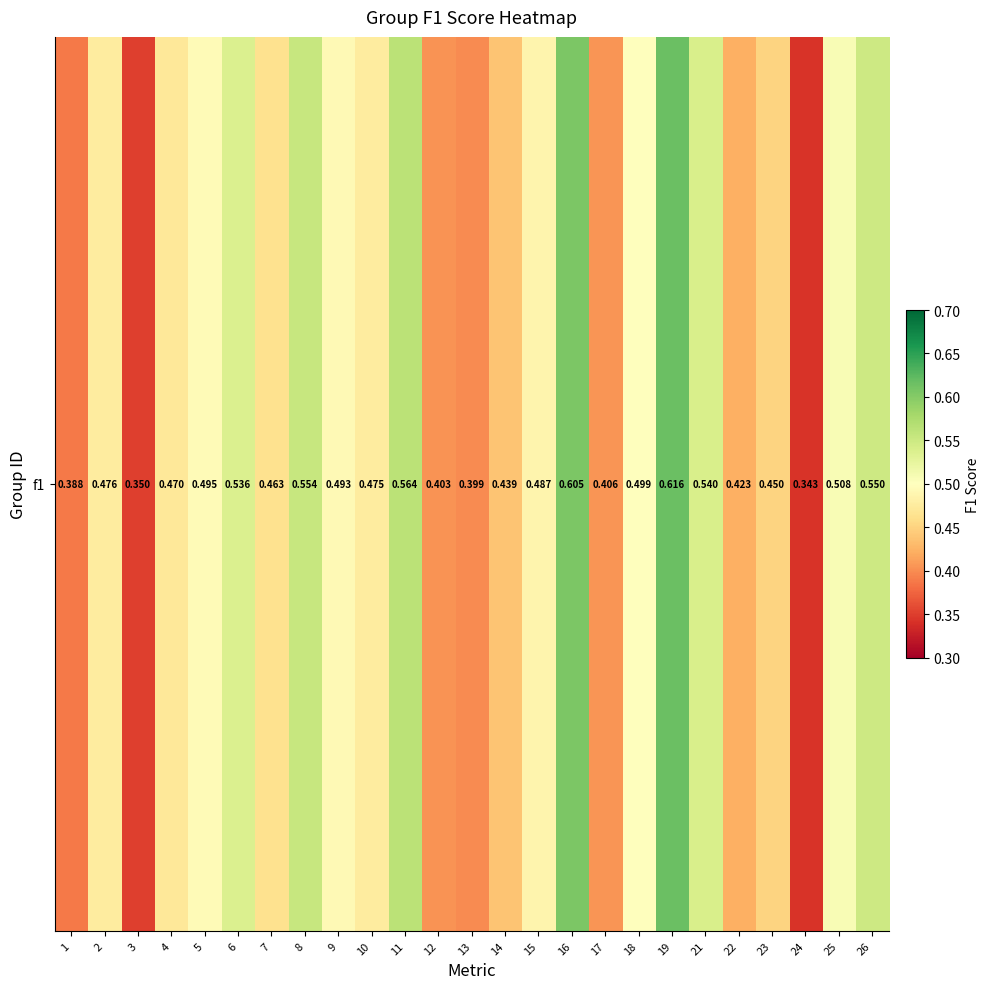

Reading right to left, transcribe all the data shown in this chart.

26=0.5	25=0.5	24=0.3	23=0.5	22=0.4	21=0.5	19=0.6	18=0.5	17=0.4	16=0.6	15=0.5	14=0.4	13=0.4	12=0.4	11=0.6	10=0.5	9=0.5	8=0.6	7=0.5	6=0.5	5=0.5	4=0.5	3=0.4	2=0.5	1=0.4